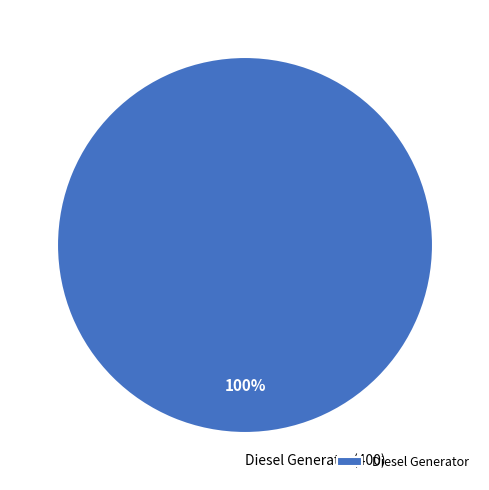

How many slices are in this pie chart?

1